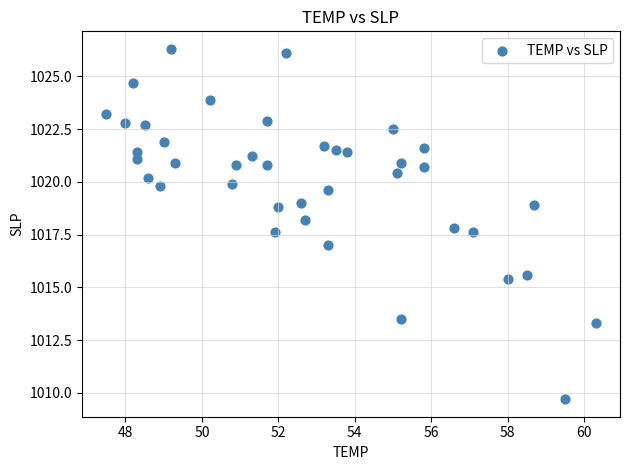

What is the range of X values (max minus min)?

12.8